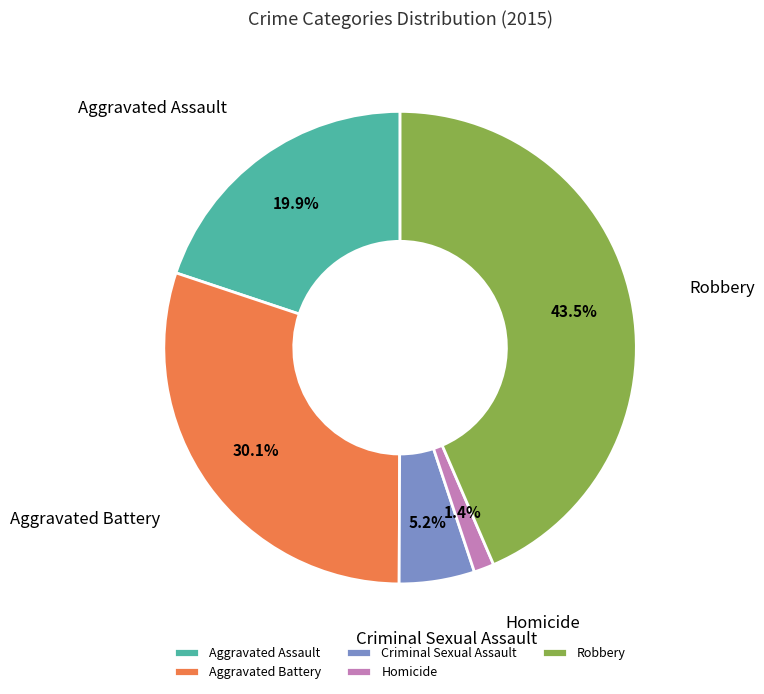

Count the number of slices in the pie.

5